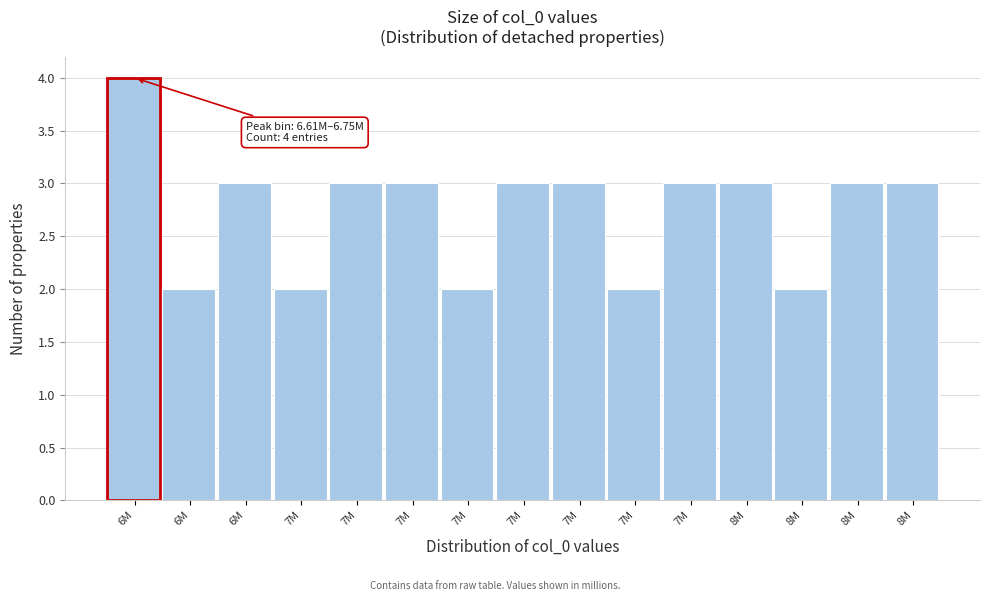

How many data points are less than 3?

5